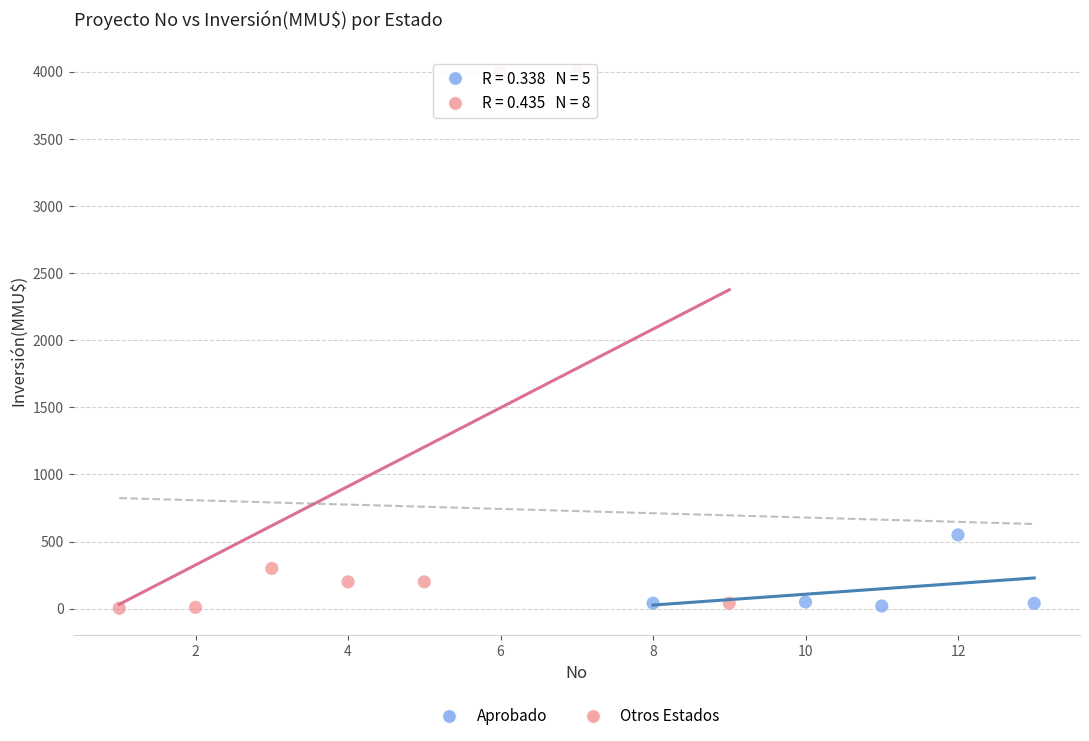

Which series contains the highest Y value?

Otros Estados